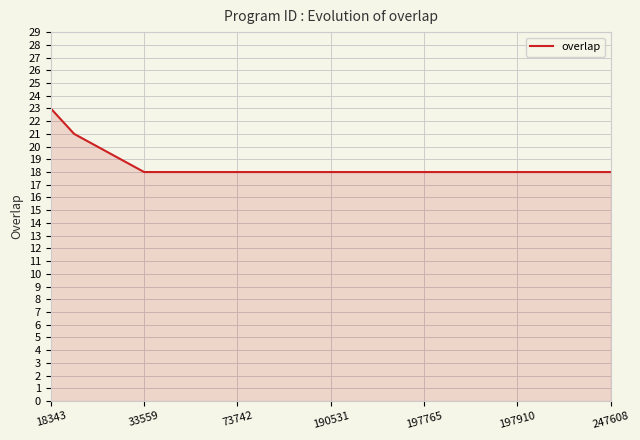

What is the difference between the maximum and minimum values?

5